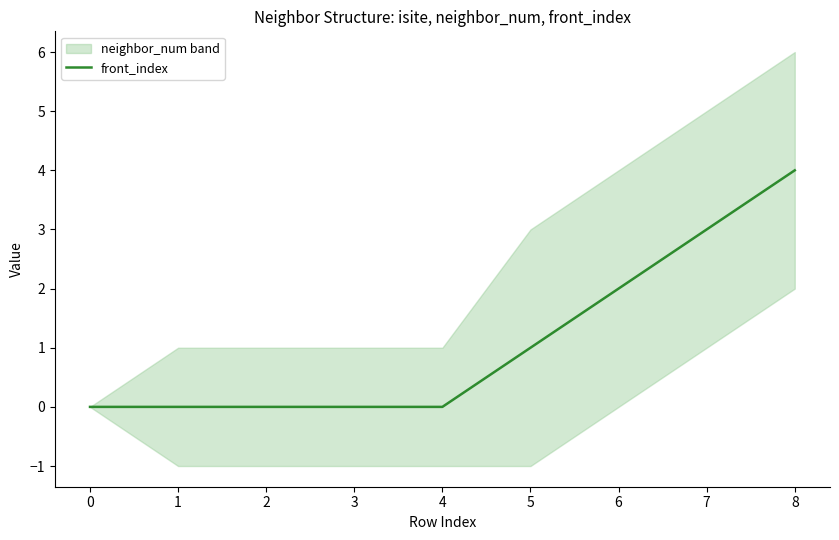

How many lines are shown in the chart?

1